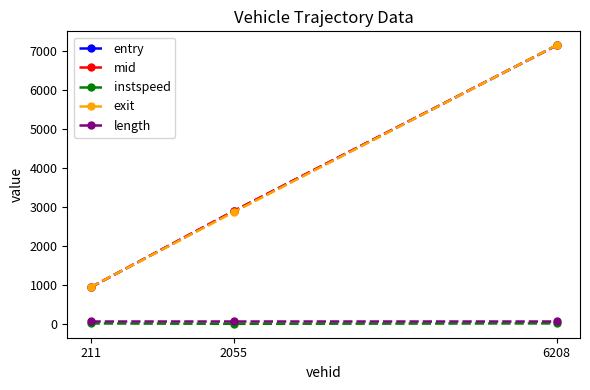

How many distinct data groups are displayed?

5